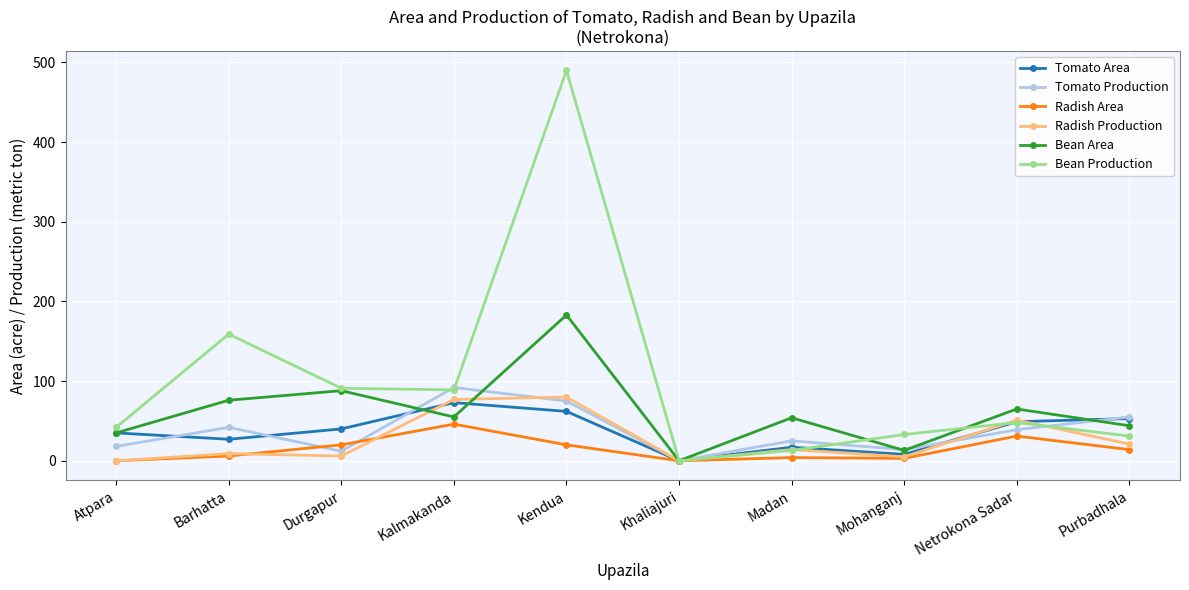

What is the label of the 2nd point from the right?

Netrokona Sadar